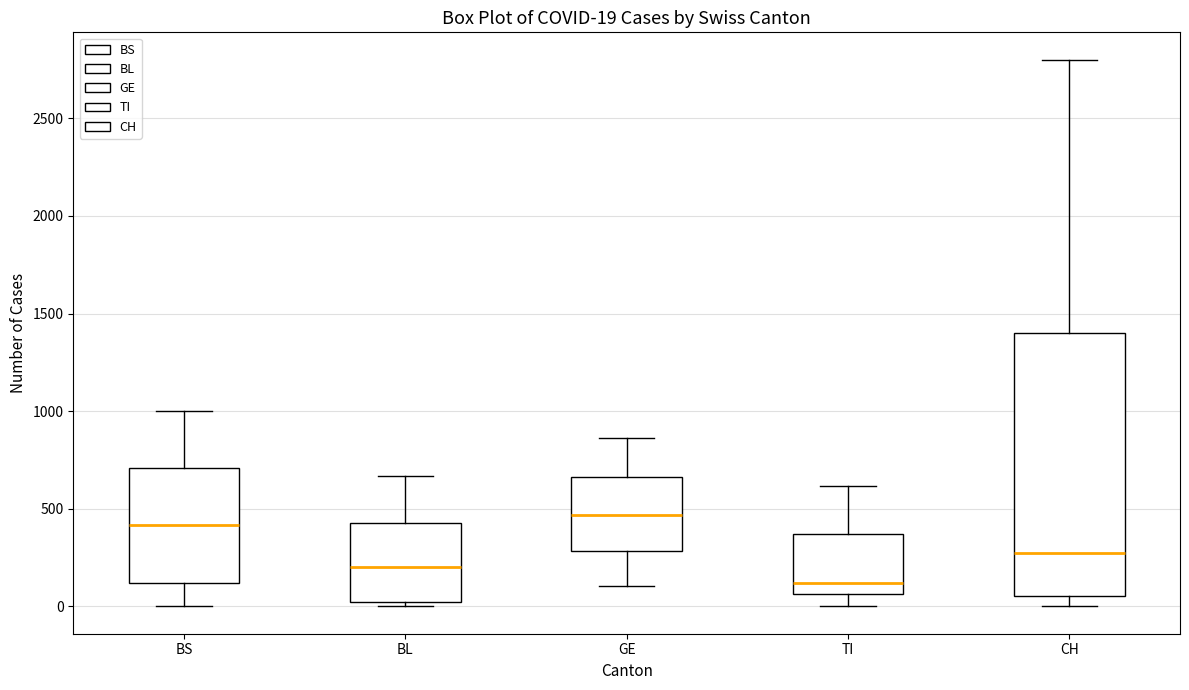

Which box is the tallest, from its lower edge to its upper edge?

CH